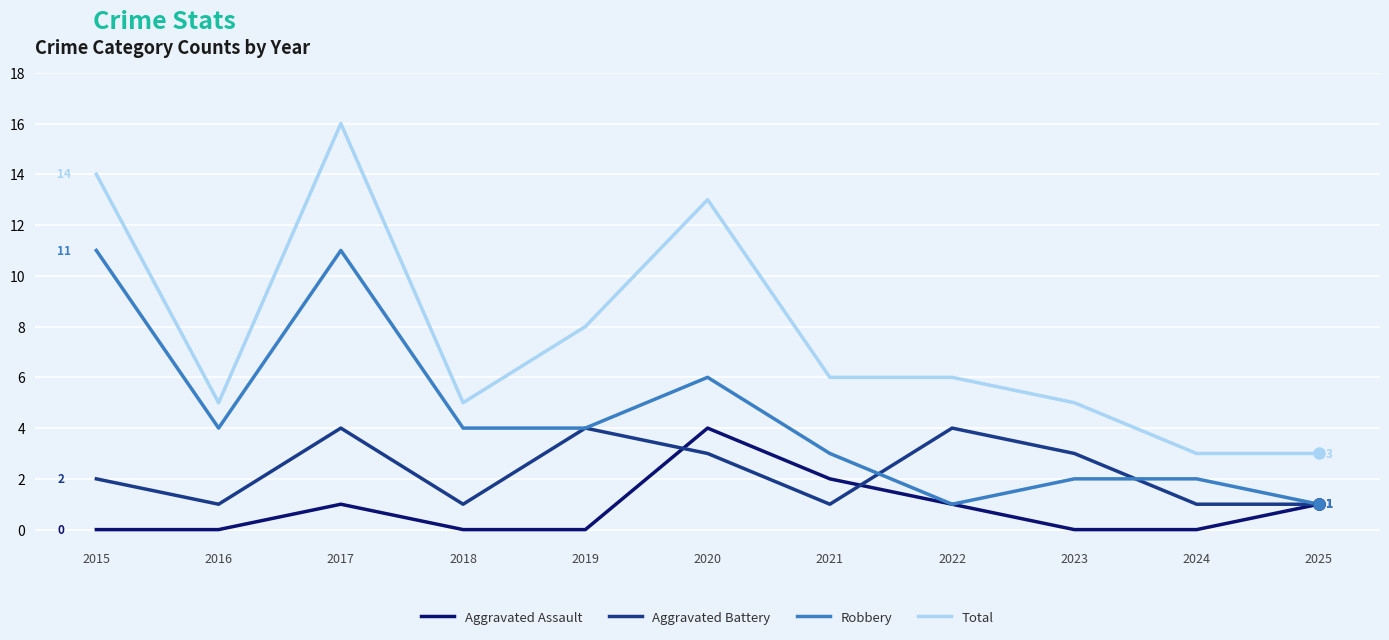

What is the spread (max minus min) of values at 2023?

5